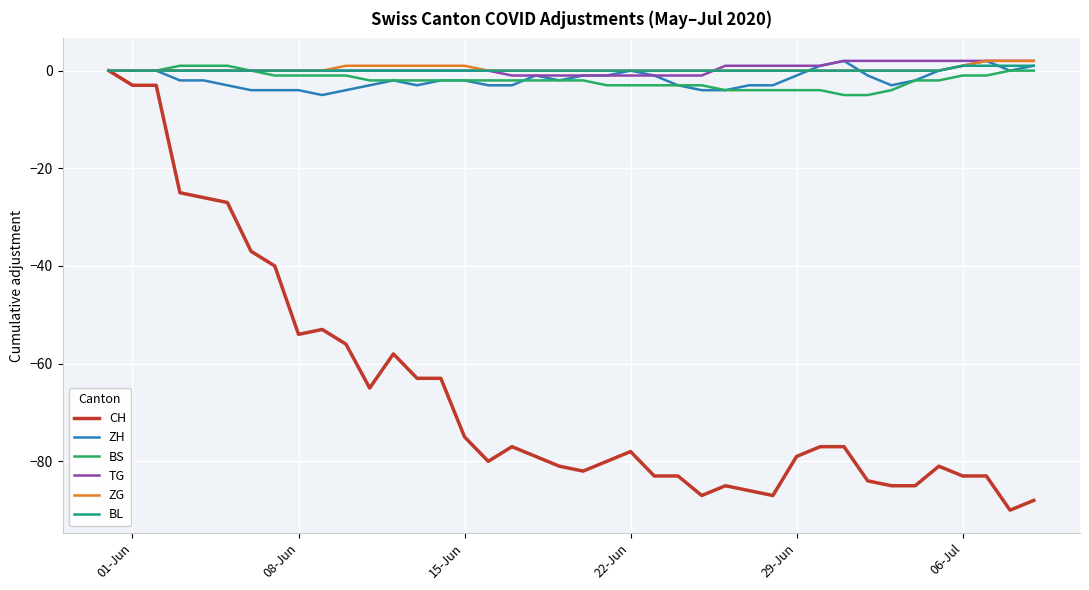

What are all the series names shown in the legend?

CH, ZH, BS, TG, ZG, BL